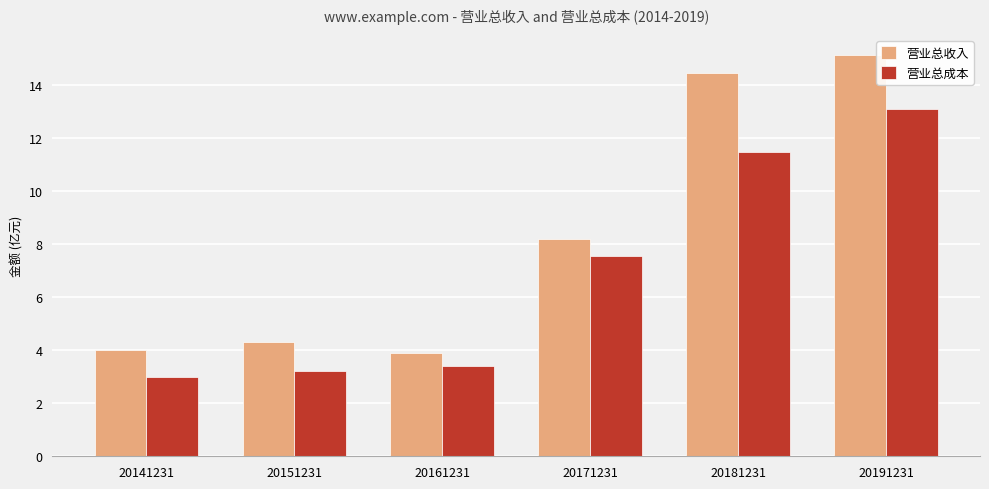

Rank the categories by 营业总成本 value from lowest to highest.

20141231, 20151231, 20161231, 20171231, 20181231, 20191231